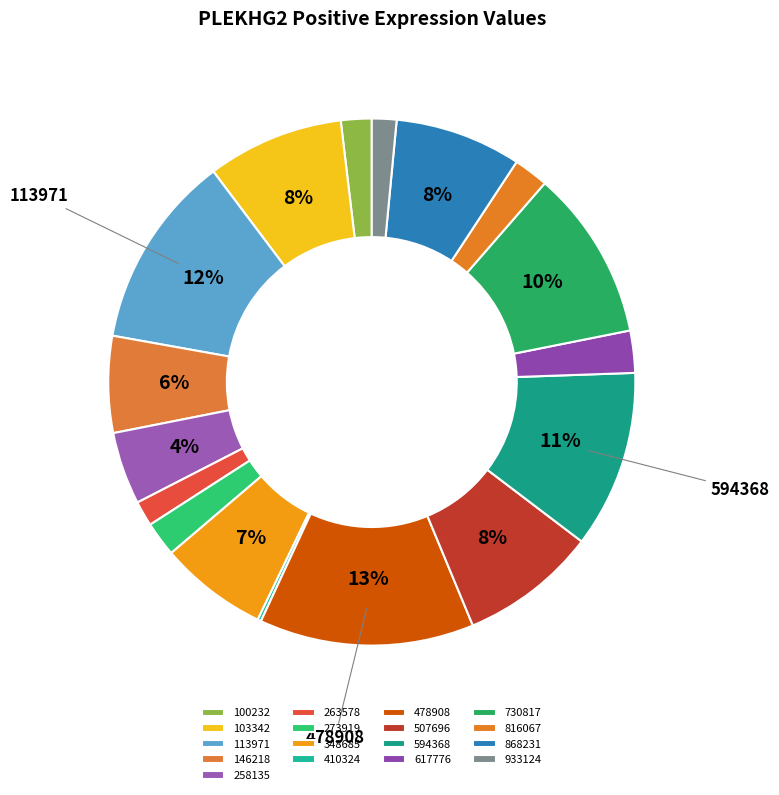

Is there any slice that represents more than half of the pie?

No